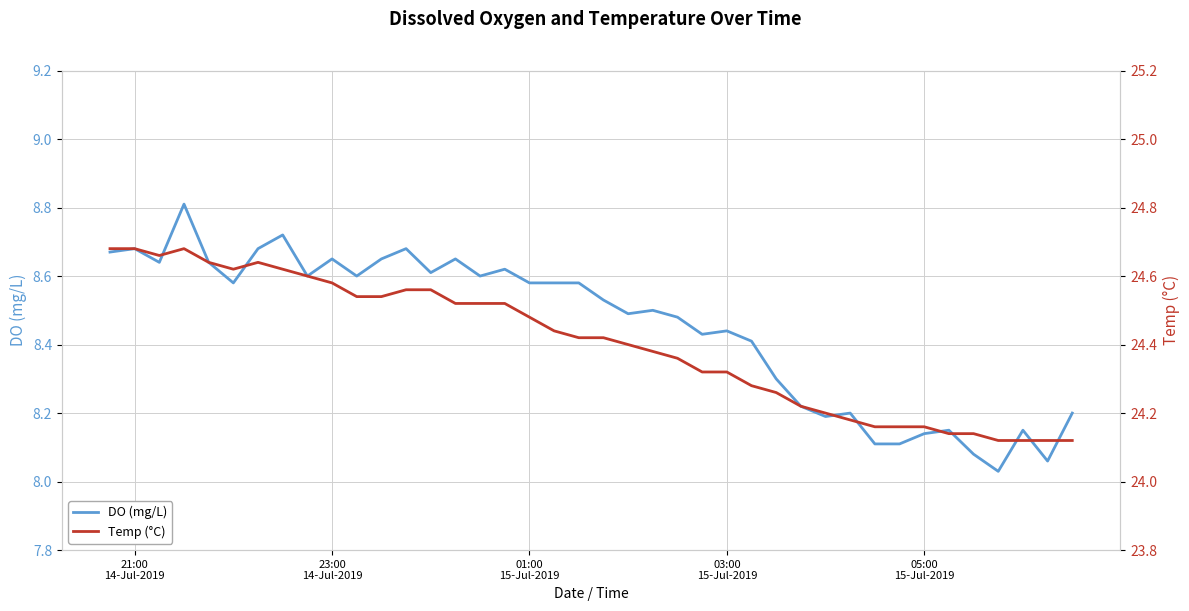

What is the maximum value for DO (mg/L)?

8.8